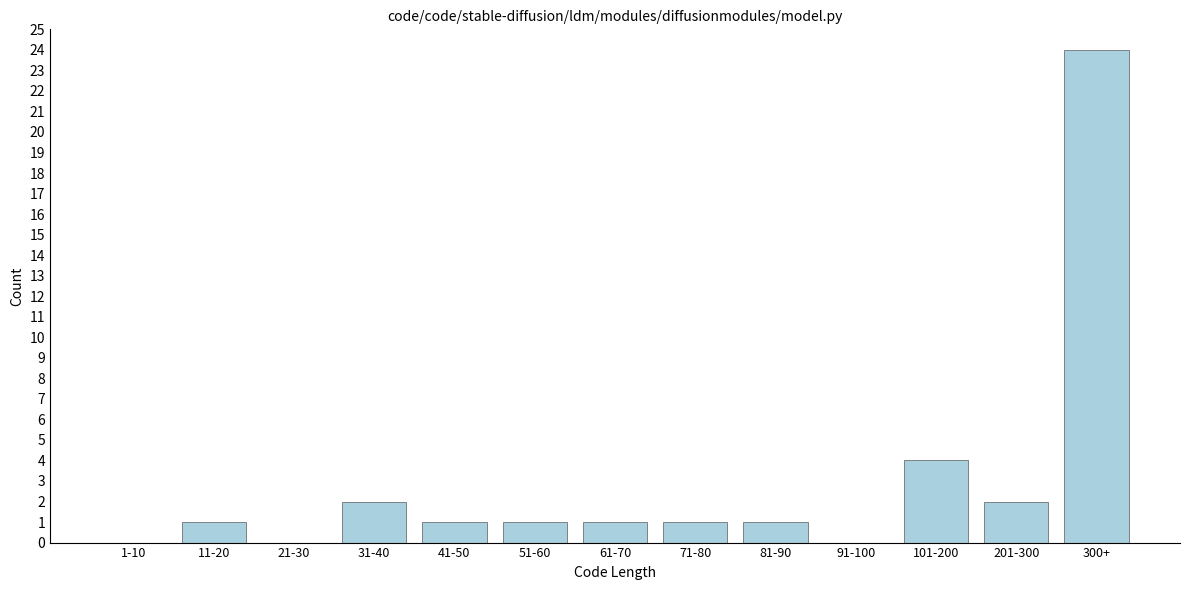

Reading left to right, what are all the values shown in this chart?

1-10=0	11-20=1	21-30=0	31-40=2	41-50=1	51-60=1	61-70=1	71-80=1	81-90=1	91-100=0	101-200=4	201-300=2	300+=24